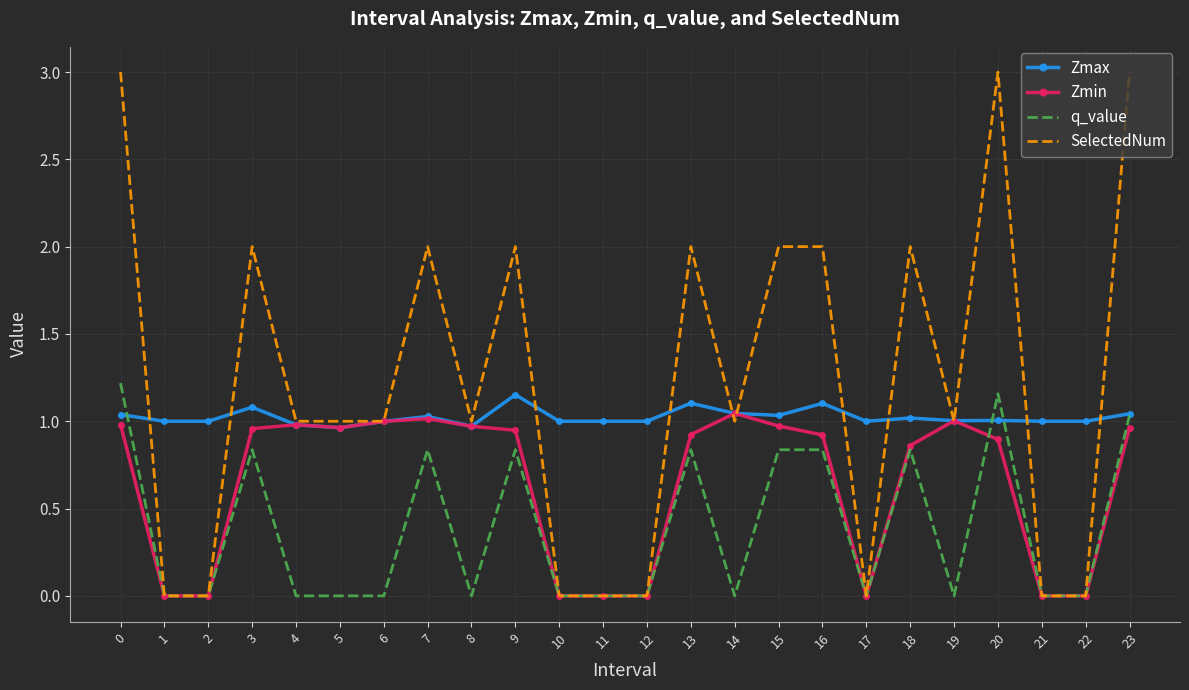

True or false: q_value and Zmax cross at least once.

True